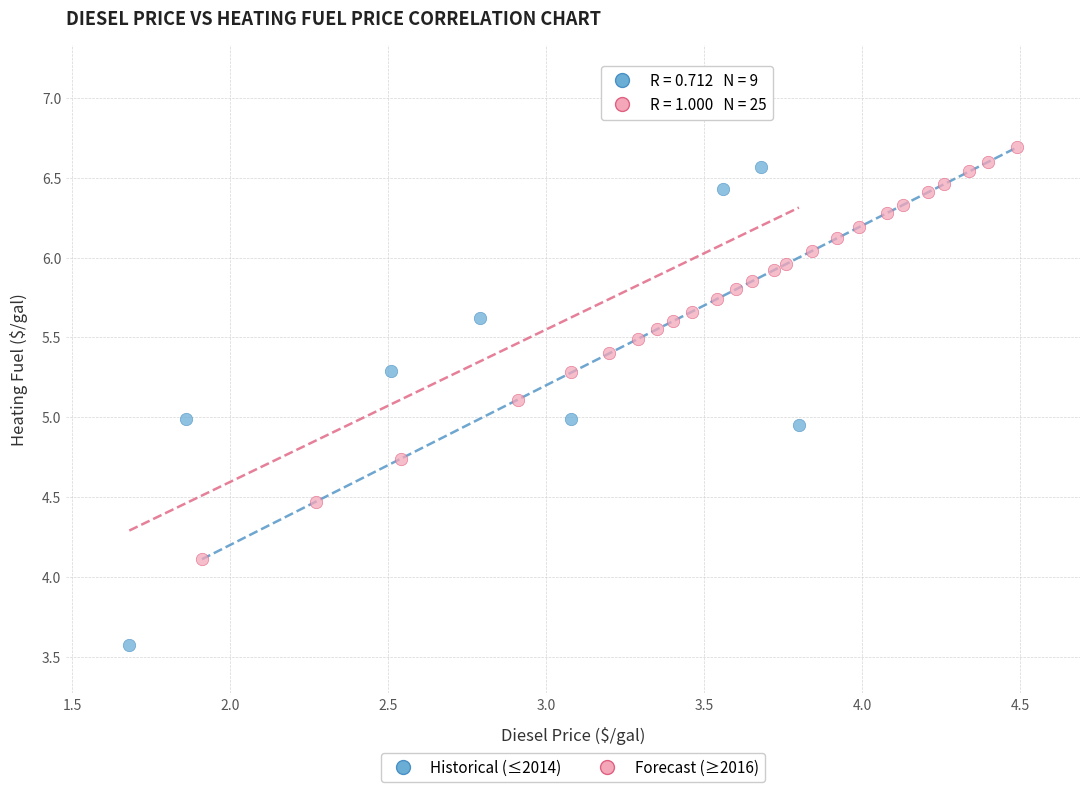

Which series reaches the maximum Y coordinate?

Historical (≤2014)